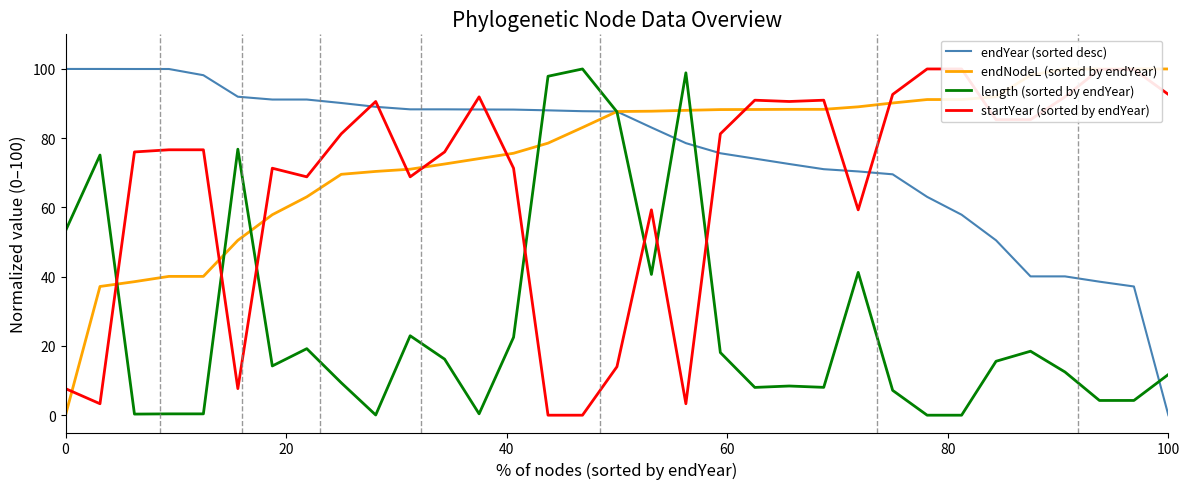

Which category has the lowest value in the endYear (sorted desc) series?

100